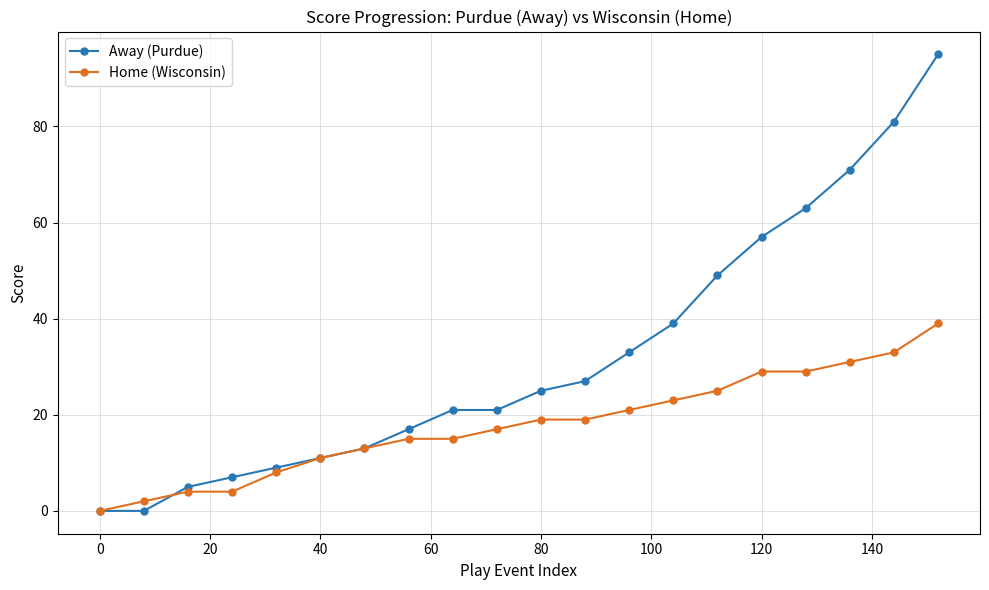

List the series in order of their peak value, lowest first.

Home (Wisconsin), Away (Purdue)